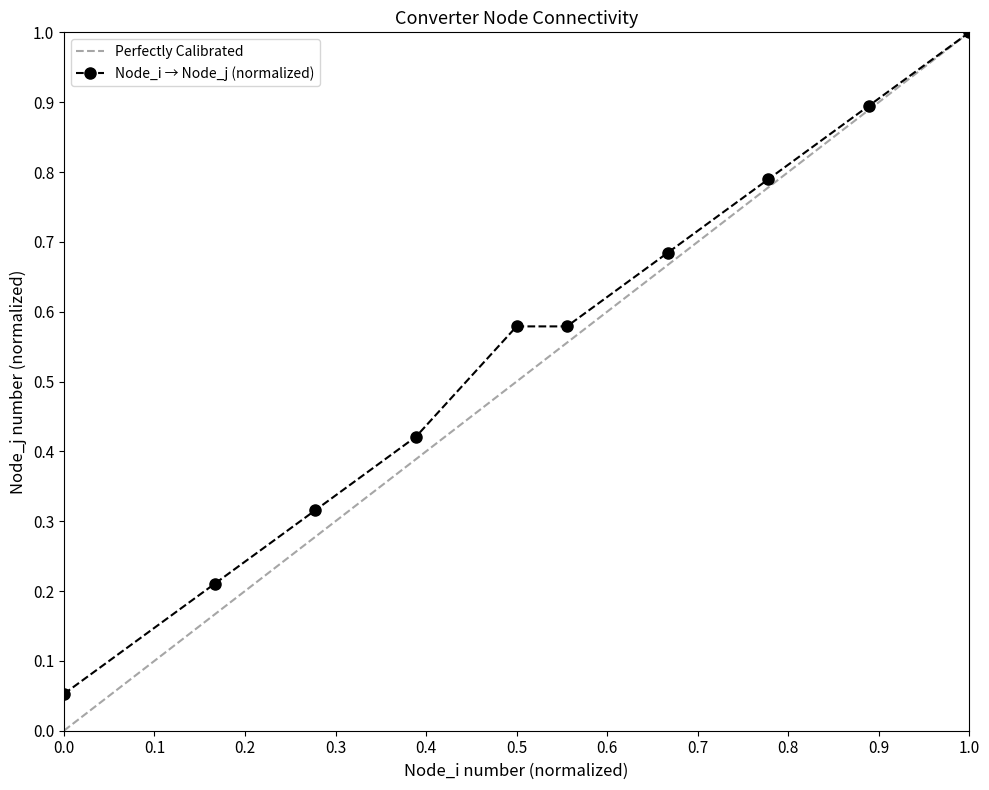

What is the maximum value for Node_i → Node_j (normalized)?

1.0